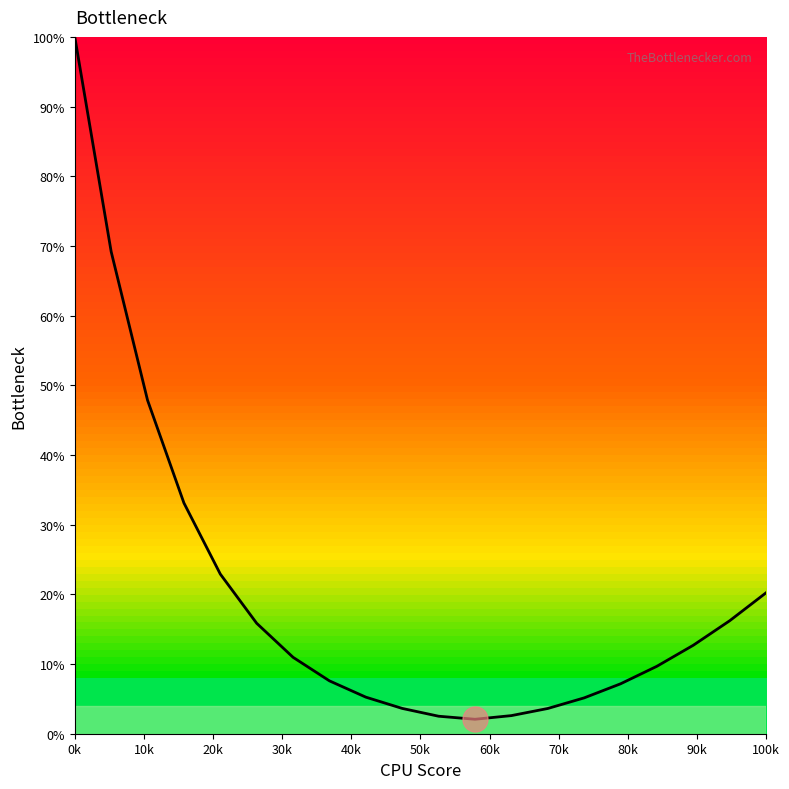

What is the maximum value shown in the chart?

100.0